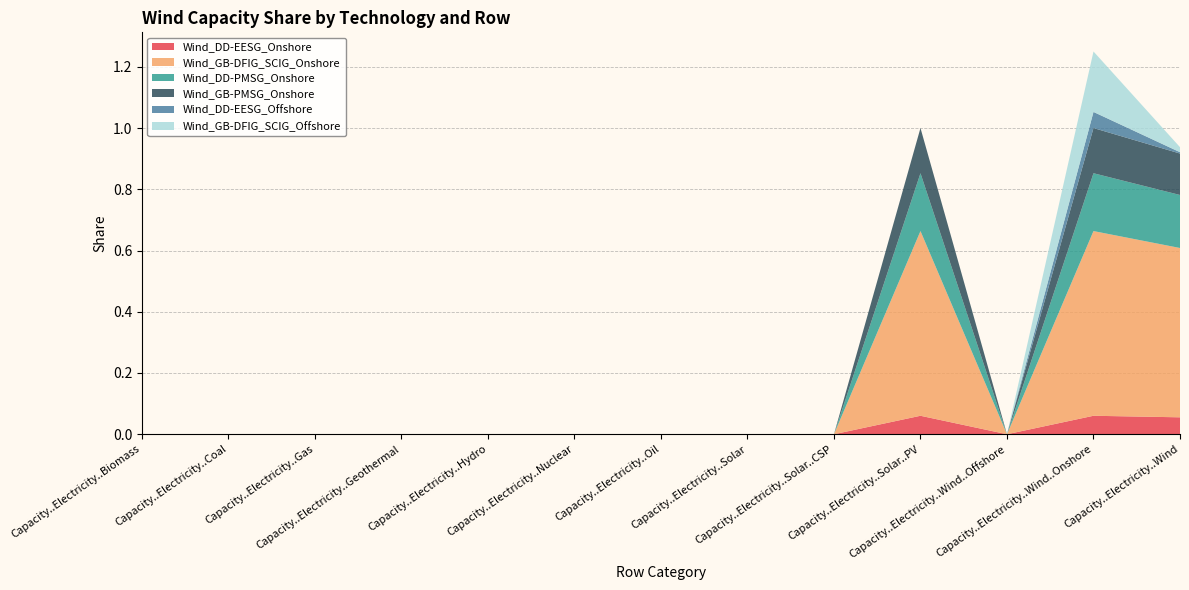

Reading left to right, transcribe all the data shown in this chart.

Wind_DD-EESG_Onshore: Capacity..Electricity..Biomass=0.0	Capacity..Electricity..Coal=0.0	Capacity..Electricity..Gas=0.0	Capacity..Electricity..Geothermal=0.0	Capacity..Electricity..Hydro=0.0	Capacity..Electricity..Nuclear=0.0	Capacity..Electricity..Oil=0.0	Capacity..Electricity..Solar=0.0	Capacity..Electricity..Solar..CSP=0.0	Capacity..Electricity..Solar..PV=0.1	Capacity..Electricity..Wind..Offshore=0.0	Capacity..Electricity..Wind..Onshore=0.1	Capacity..Electricity..Wind=0.1
Wind_GB-DFIG_SCIG_Onshore: Capacity..Electricity..Biomass=0.0	Capacity..Electricity..Coal=0.0	Capacity..Electricity..Gas=0.0	Capacity..Electricity..Geothermal=0.0	Capacity..Electricity..Hydro=0.0	Capacity..Electricity..Nuclear=0.0	Capacity..Electricity..Oil=0.0	Capacity..Electricity..Solar=0.0	Capacity..Electricity..Solar..CSP=0.0	Capacity..Electricity..Solar..PV=0.6	Capacity..Electricity..Wind..Offshore=0.0	Capacity..Electricity..Wind..Onshore=0.6	Capacity..Electricity..Wind=0.6
Wind_DD-PMSG_Onshore: Capacity..Electricity..Biomass=0.0	Capacity..Electricity..Coal=0.0	Capacity..Electricity..Gas=0.0	Capacity..Electricity..Geothermal=0.0	Capacity..Electricity..Hydro=0.0	Capacity..Electricity..Nuclear=0.0	Capacity..Electricity..Oil=0.0	Capacity..Electricity..Solar=0.0	Capacity..Electricity..Solar..CSP=0.0	Capacity..Electricity..Solar..PV=0.2	Capacity..Electricity..Wind..Offshore=0.0	Capacity..Electricity..Wind..Onshore=0.2	Capacity..Electricity..Wind=0.2
Wind_GB-PMSG_Onshore: Capacity..Electricity..Biomass=0.0	Capacity..Electricity..Coal=0.0	Capacity..Electricity..Gas=0.0	Capacity..Electricity..Geothermal=0.0	Capacity..Electricity..Hydro=0.0	Capacity..Electricity..Nuclear=0.0	Capacity..Electricity..Oil=0.0	Capacity..Electricity..Solar=0.0	Capacity..Electricity..Solar..CSP=0.0	Capacity..Electricity..Solar..PV=0.1	Capacity..Electricity..Wind..Offshore=0.0	Capacity..Electricity..Wind..Onshore=0.1	Capacity..Electricity..Wind=0.1
Wind_DD-EESG_Offshore: Capacity..Electricity..Biomass=0.0	Capacity..Electricity..Coal=0.0	Capacity..Electricity..Gas=0.0	Capacity..Electricity..Geothermal=0.0	Capacity..Electricity..Hydro=0.0	Capacity..Electricity..Nuclear=0.0	Capacity..Electricity..Oil=0.0	Capacity..Electricity..Solar=0.0	Capacity..Electricity..Solar..CSP=0.0	Capacity..Electricity..Solar..PV=0.0	Capacity..Electricity..Wind..Offshore=0.0	Capacity..Electricity..Wind..Onshore=0.1	Capacity..Electricity..Wind=0.0
Wind_GB-DFIG_SCIG_Offshore: Capacity..Electricity..Biomass=0.0	Capacity..Electricity..Coal=0.0	Capacity..Electricity..Gas=0.0	Capacity..Electricity..Geothermal=0.0	Capacity..Electricity..Hydro=0.0	Capacity..Electricity..Nuclear=0.0	Capacity..Electricity..Oil=0.0	Capacity..Electricity..Solar=0.0	Capacity..Electricity..Solar..CSP=0.0	Capacity..Electricity..Solar..PV=0.0	Capacity..Electricity..Wind..Offshore=0.0	Capacity..Electricity..Wind..Onshore=0.2	Capacity..Electricity..Wind=0.0